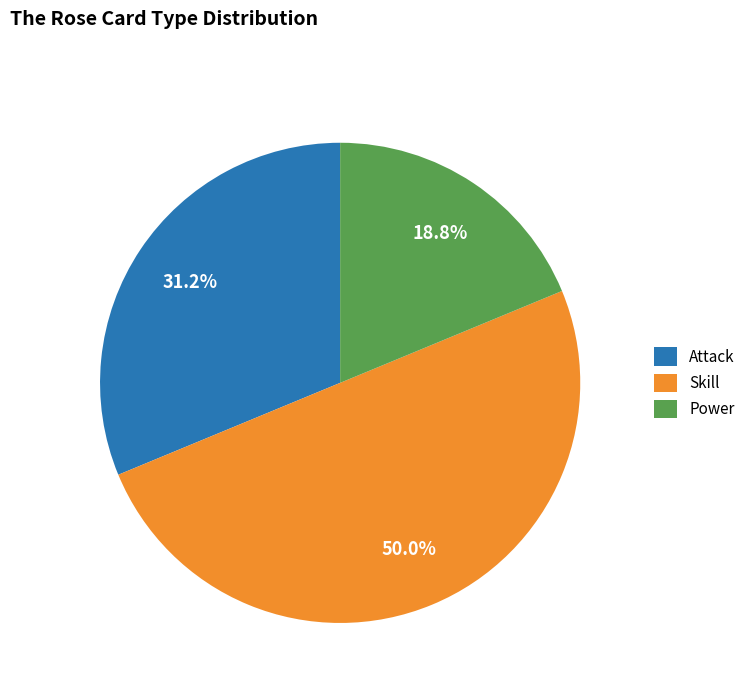

How many slices are in this pie chart?

3